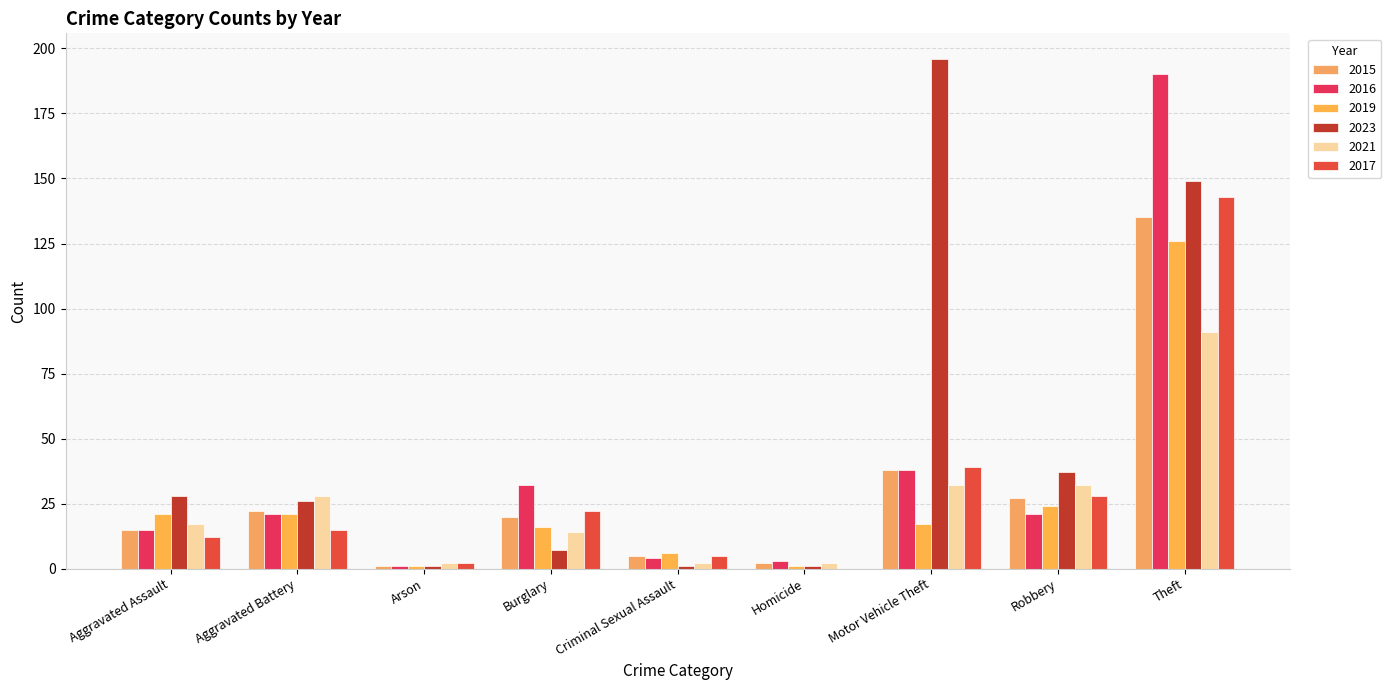

Reading right to left, list all the values displayed in this chart.

2015: Theft=135	Robbery=27	Motor Vehicle Theft=38	Homicide=2	Criminal Sexual Assault=5	Burglary=20	Arson=1	Aggravated Battery=22	Aggravated Assault=15
2016: Theft=190	Robbery=21	Motor Vehicle Theft=38	Homicide=3	Criminal Sexual Assault=4	Burglary=32	Arson=1	Aggravated Battery=21	Aggravated Assault=15
2019: Theft=126	Robbery=24	Motor Vehicle Theft=17	Homicide=1	Criminal Sexual Assault=6	Burglary=16	Arson=1	Aggravated Battery=21	Aggravated Assault=21
2023: Theft=149	Robbery=37	Motor Vehicle Theft=196	Homicide=1	Criminal Sexual Assault=1	Burglary=7	Arson=1	Aggravated Battery=26	Aggravated Assault=28
2021: Theft=91	Robbery=32	Motor Vehicle Theft=32	Homicide=2	Criminal Sexual Assault=2	Burglary=14	Arson=2	Aggravated Battery=28	Aggravated Assault=17
2017: Theft=143	Robbery=28	Motor Vehicle Theft=39	Homicide=0	Criminal Sexual Assault=5	Burglary=22	Arson=2	Aggravated Battery=15	Aggravated Assault=12